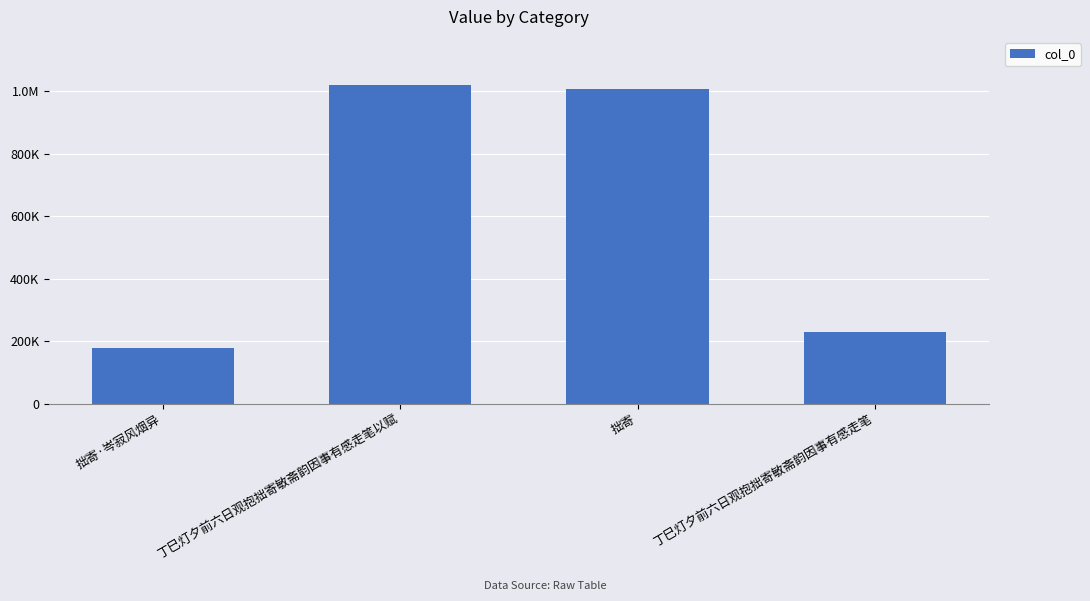

Does the chart contain any negative values?

No